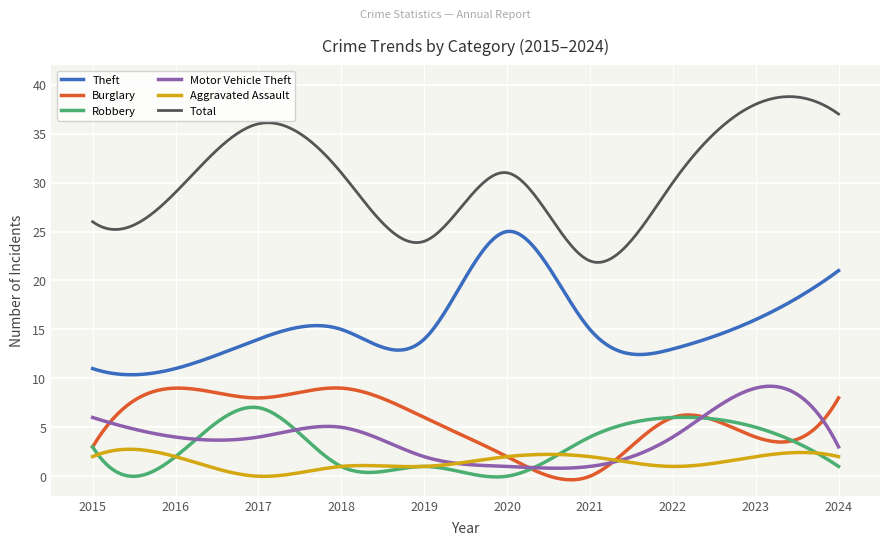

What is the maximum value for Motor Vehicle Theft?

9.2